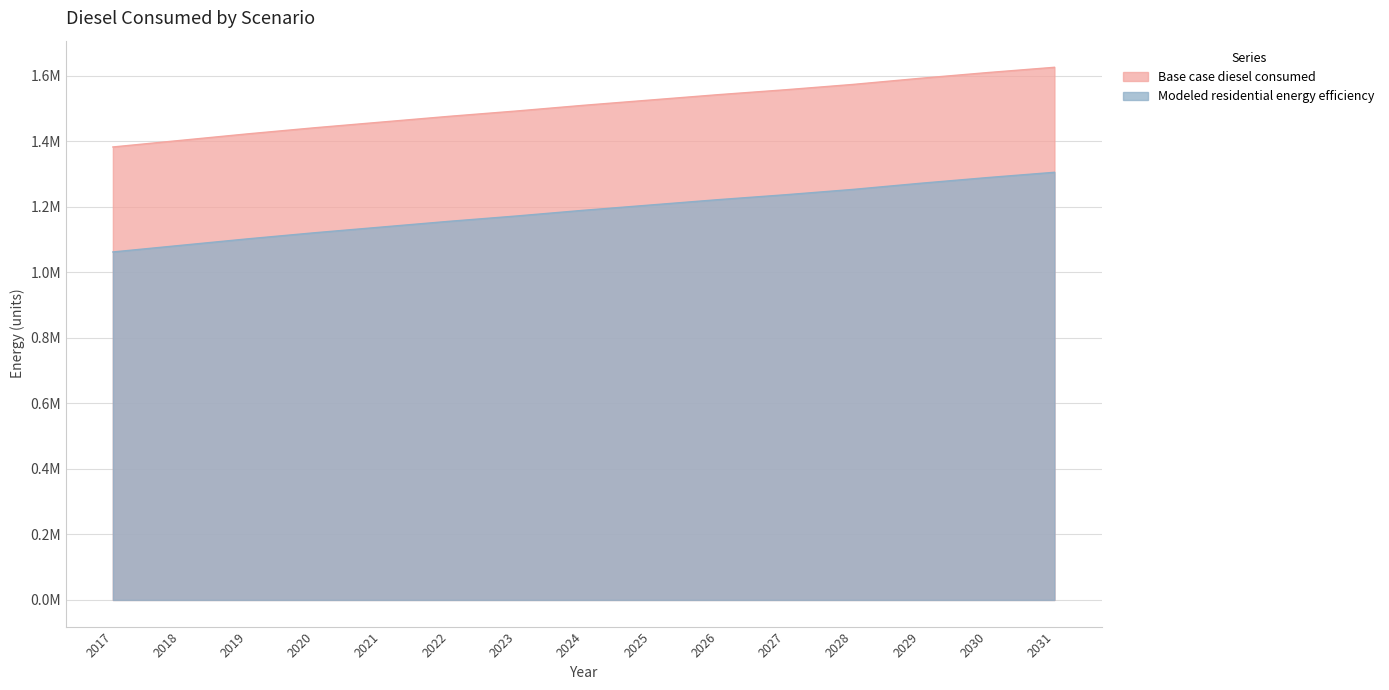

Reading left to right, extract all data points from this chart.

Base case diesel consumed: 2017=1382989.2	2018=1402946.9	2019=1422904.7	2020=1441615.1	2021=1459078.1	2022=1476541.1	2023=1492756.8	2024=1510219.8	2025=1526435.5	2026=1542651.2	2027=1557619.5	2028=1573835.1	2029=1592545.5	2030=1610008.6	2031=1626224.2
Modeled residential energy efficiency: 2017=1062468.5	2018=1082426.2	2019=1102384.0	2020=1121094.4	2021=1138557.4	2022=1156020.4	2023=1172236.1	2024=1189699.1	2025=1205914.8	2026=1222130.5	2027=1237098.8	2028=1253314.4	2029=1272024.8	2030=1289487.9	2031=1305703.5